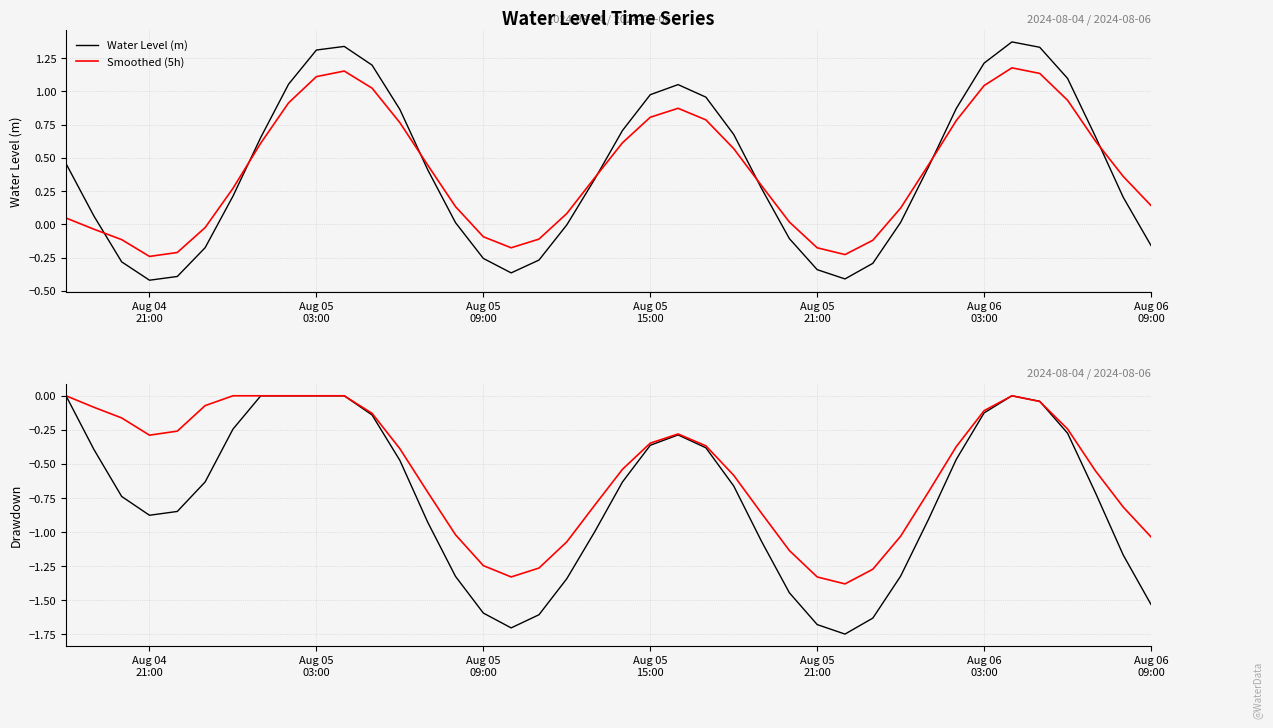

Which series has the largest total across all categories?

Water Level (m)